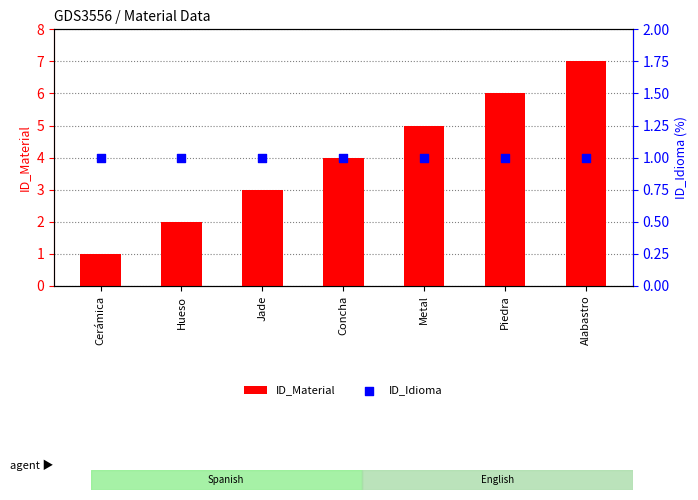

Which series has the largest total across all categories?

ID_Material